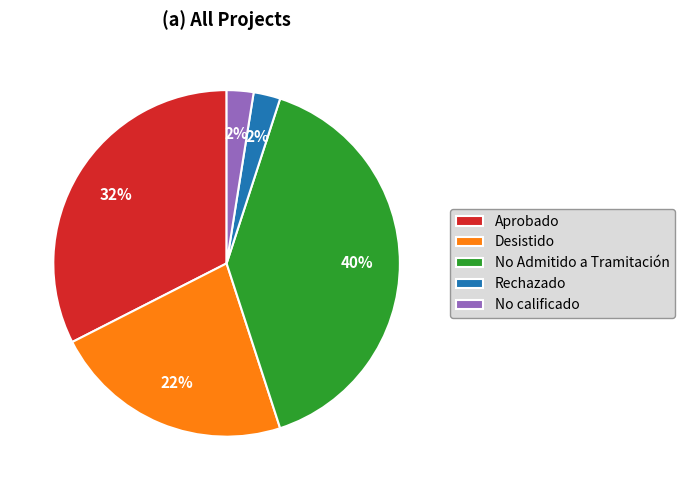

What is the largest slice in the pie chart?

No Admitido a Tramitación